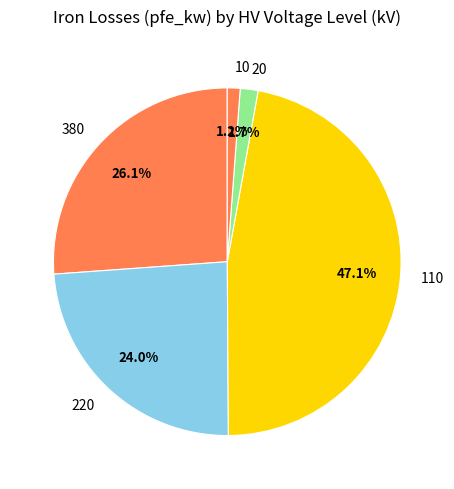

How many segments does this pie chart have?

5